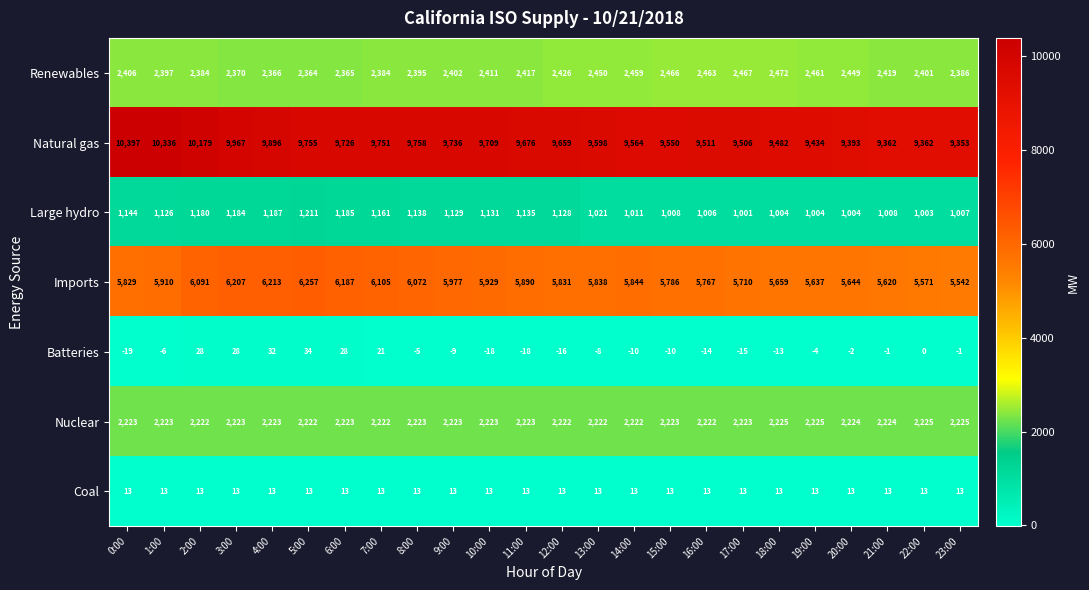

Where does the Imports series first go above 5844?

1:00